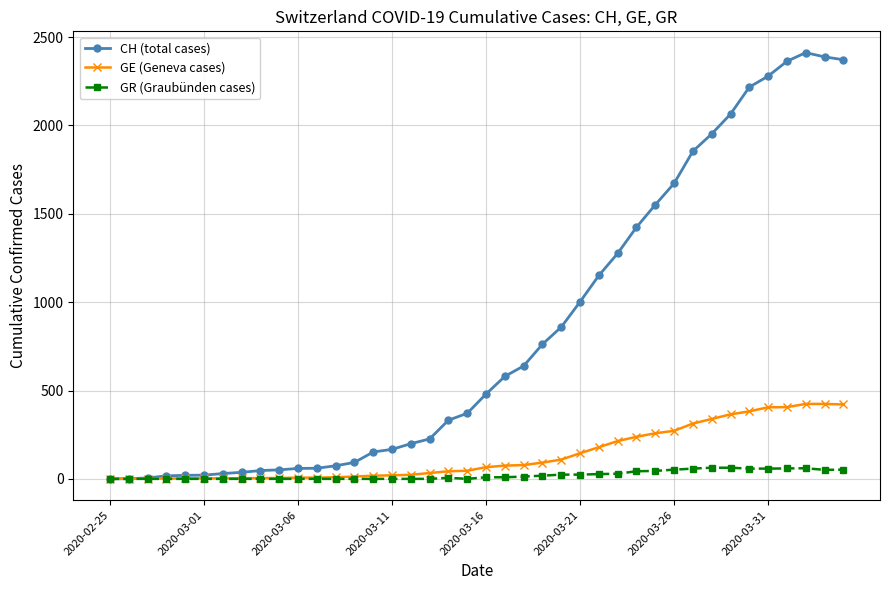

What is the difference between the maximum and minimum values in the CH (total cases) series?

2412